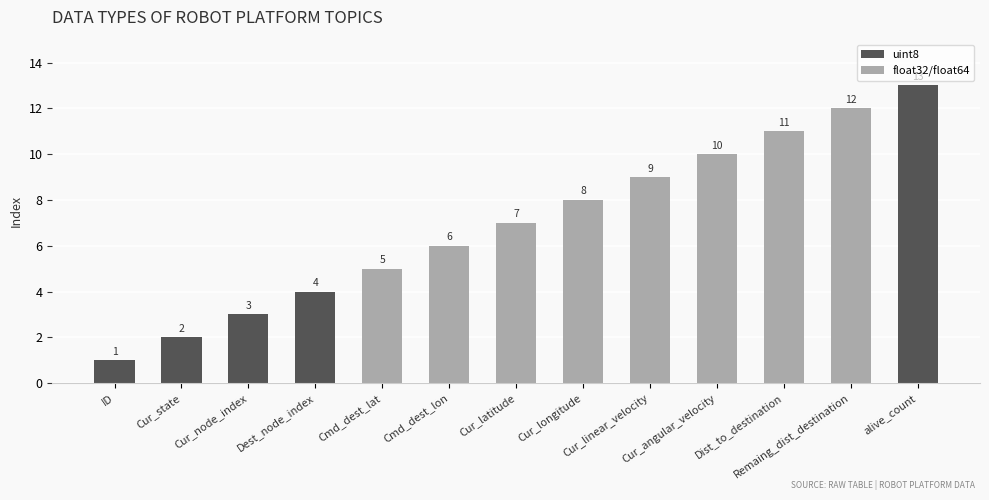

Read the value at ID.

1